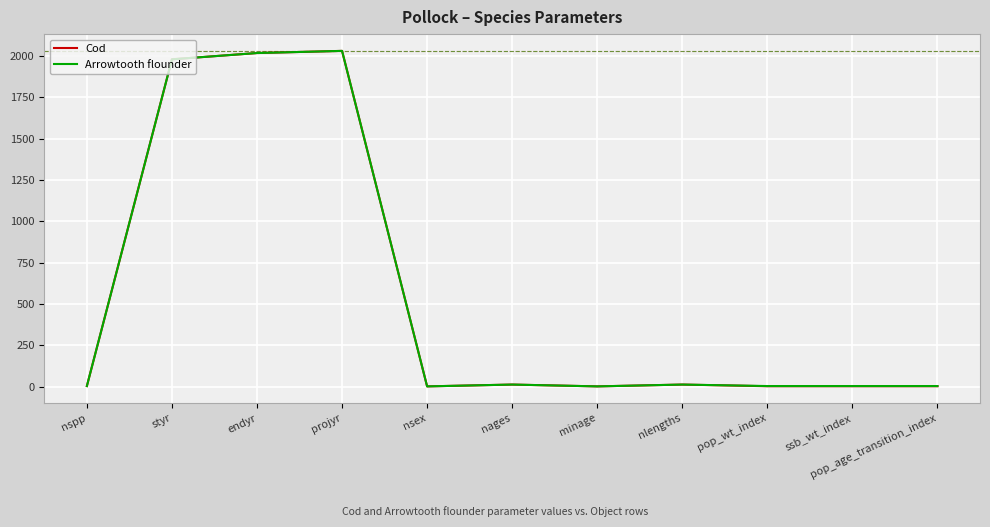

What is the total value across all series at styr?

3958